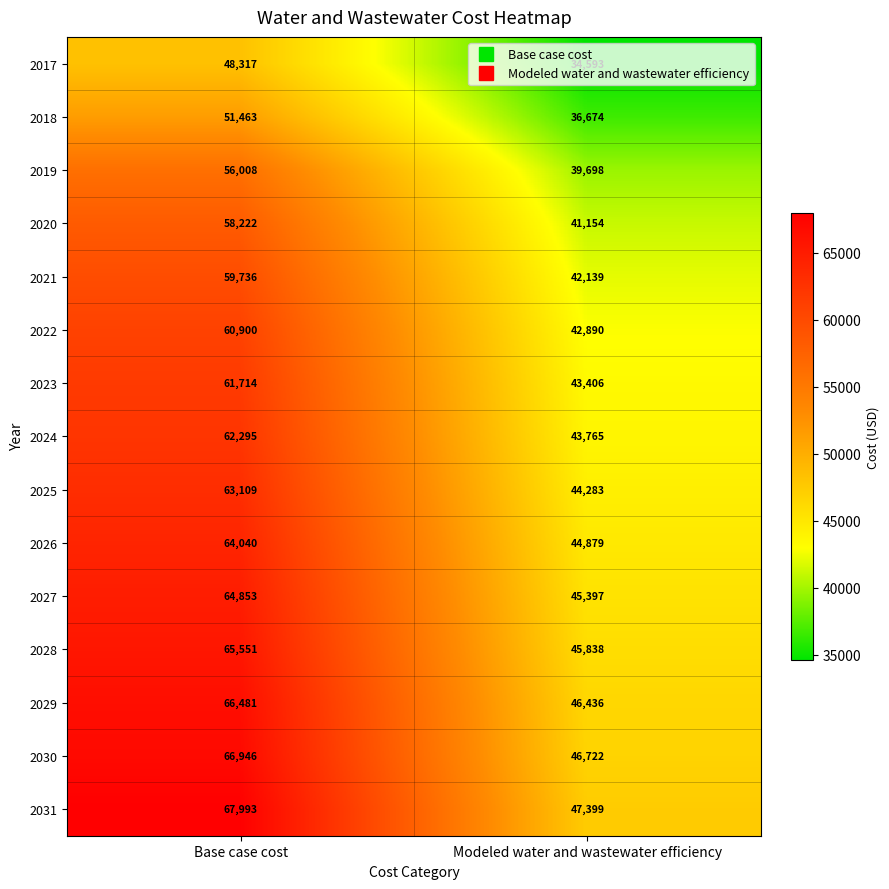

At which category is the sum across all series the highest?

Base case cost